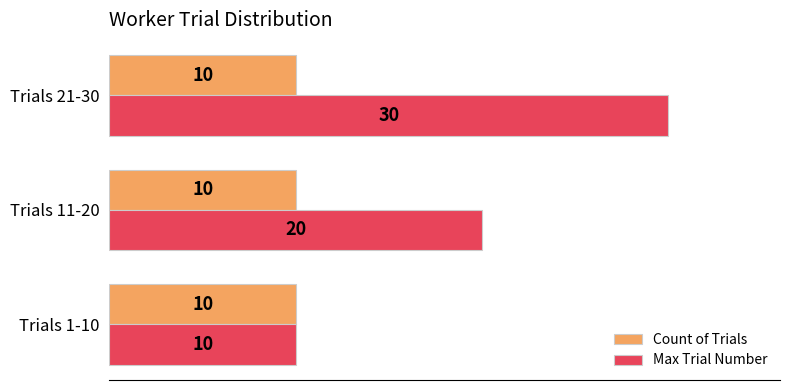

What is the sum of all Count of Trials values?

30